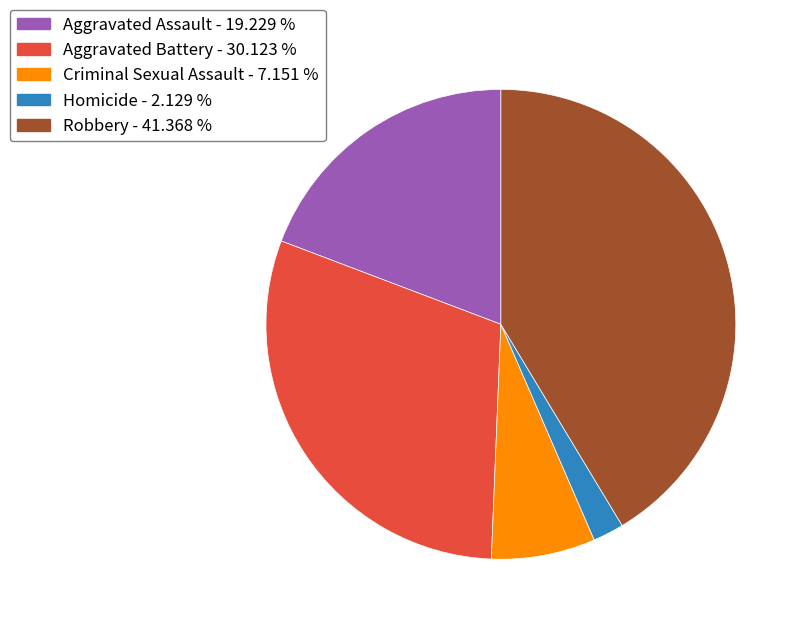

Do Homicide and Robbery together represent more than half of the pie?

No